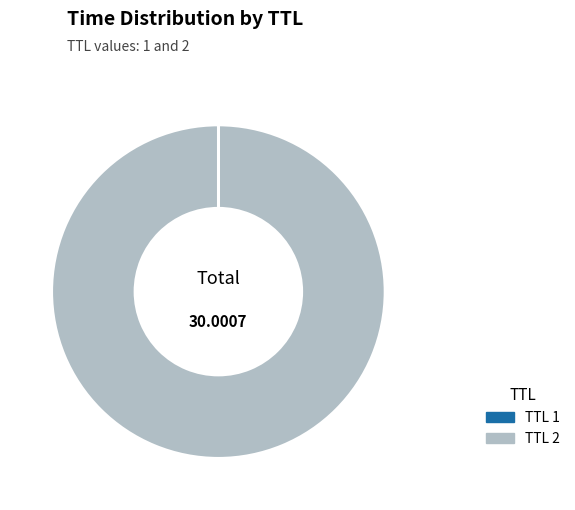

Is there a majority slice in this chart?

Yes